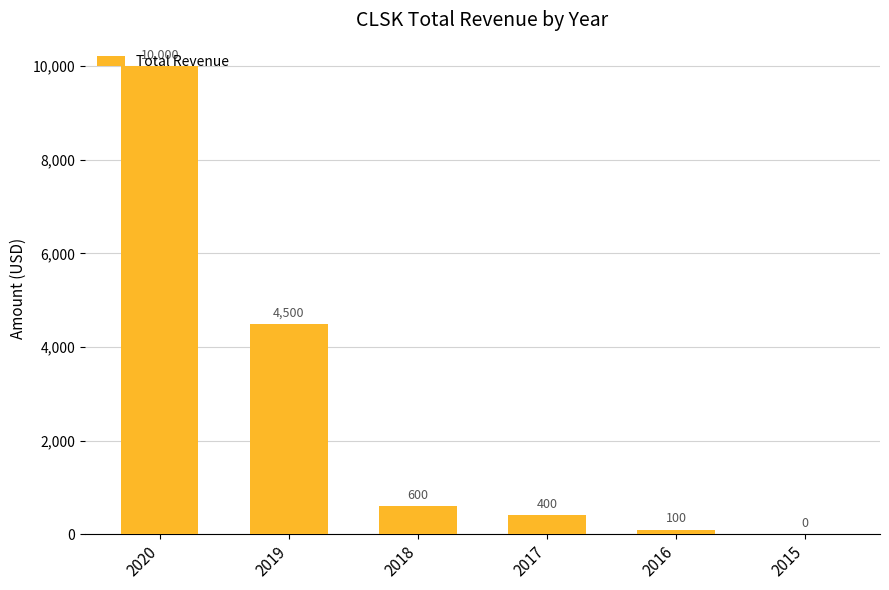

How many categories are shown in the chart?

6